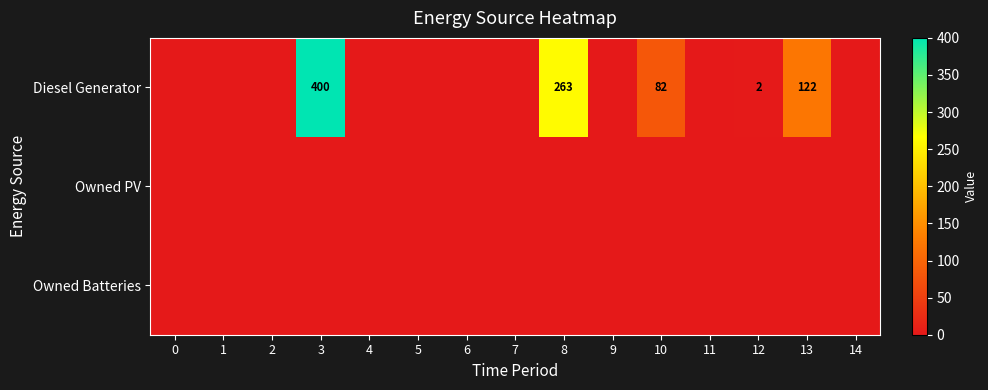

The Diesel Generator series shows 122 at 13. True or false?

True